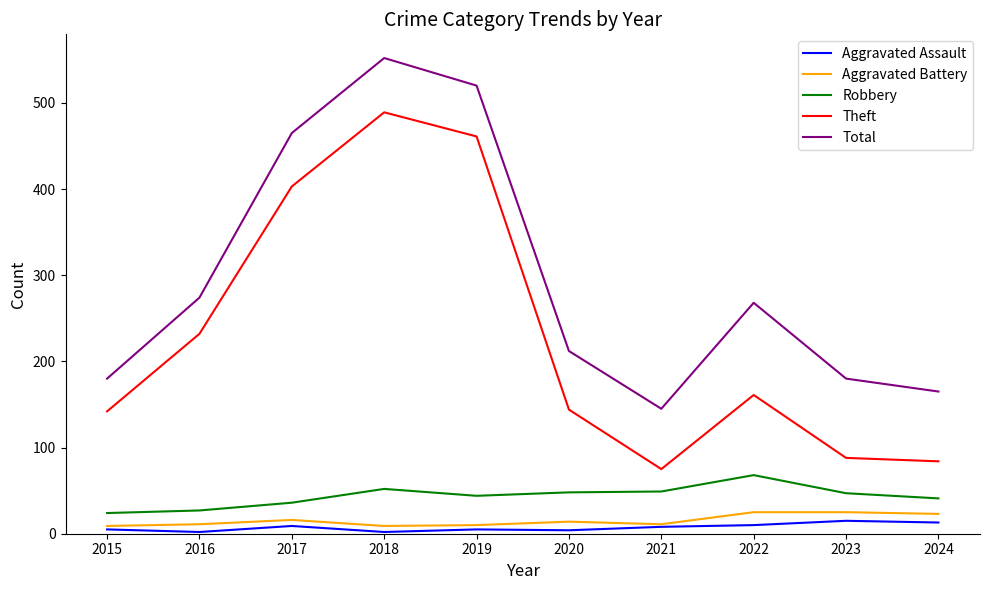

Does the chart display data point markers on the line(s)?

No